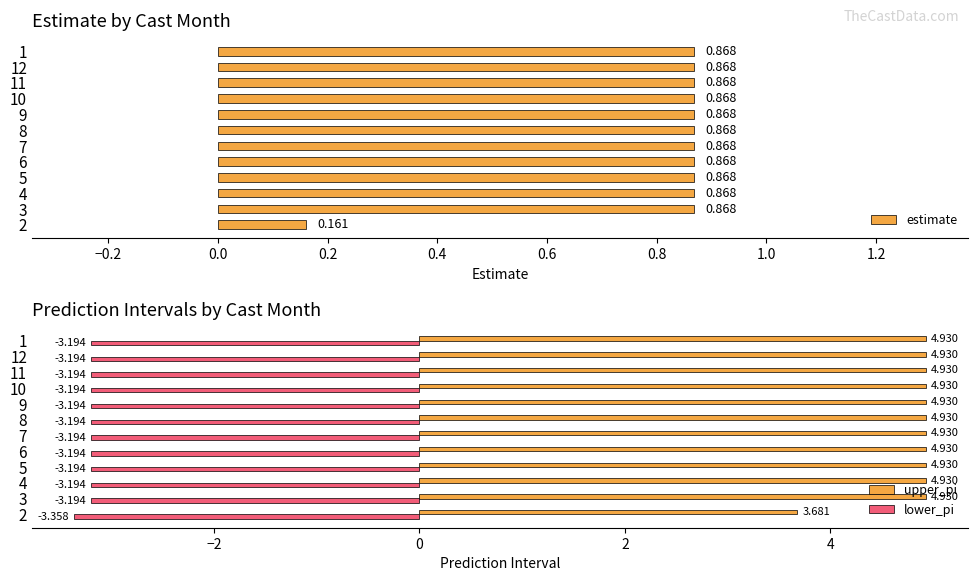

How many bars are there in total?

36